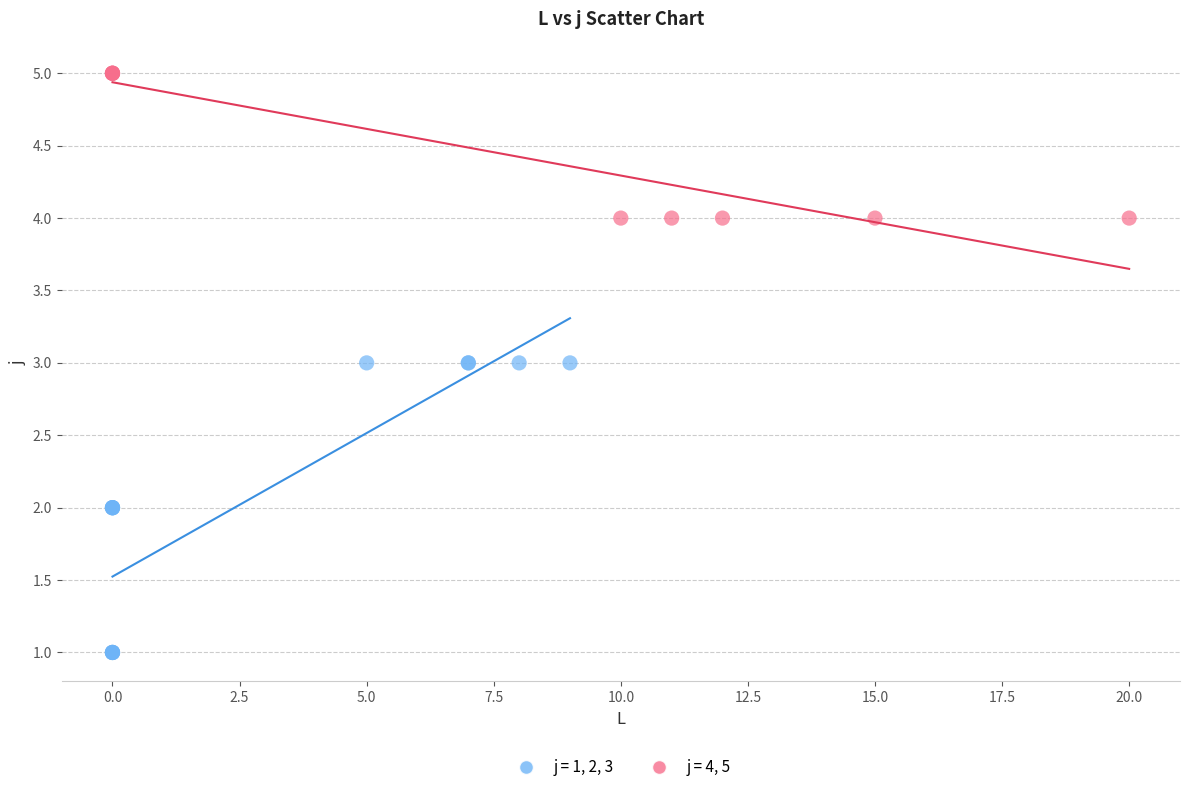

Which series has the widest spread of Y values?

j = 1, 2, 3